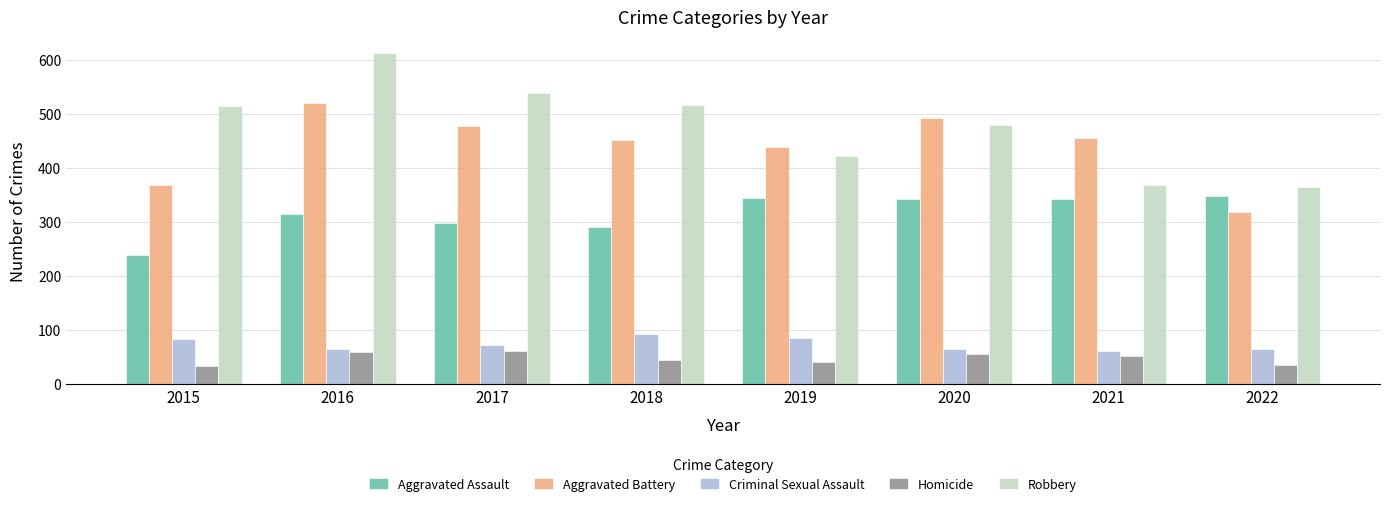

What is the value of the Criminal Sexual Assault bar at the 3rd from the left?

73